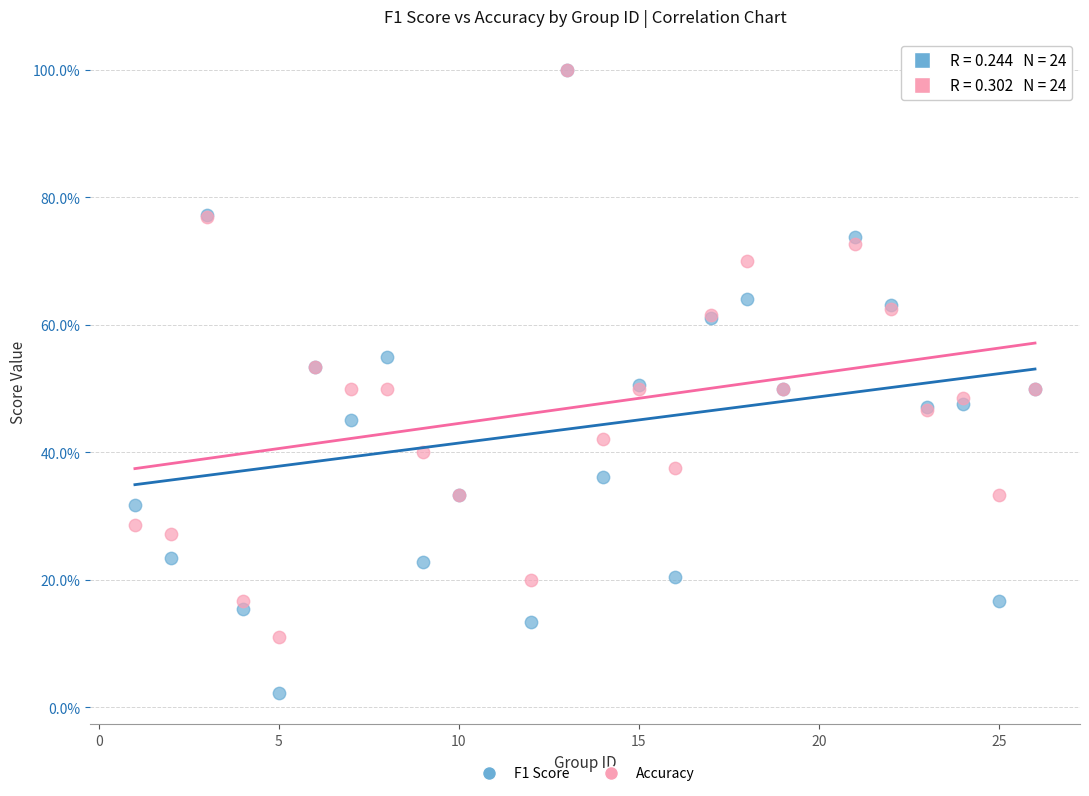

What are all the series names shown in the legend?

F1 Score, Accuracy